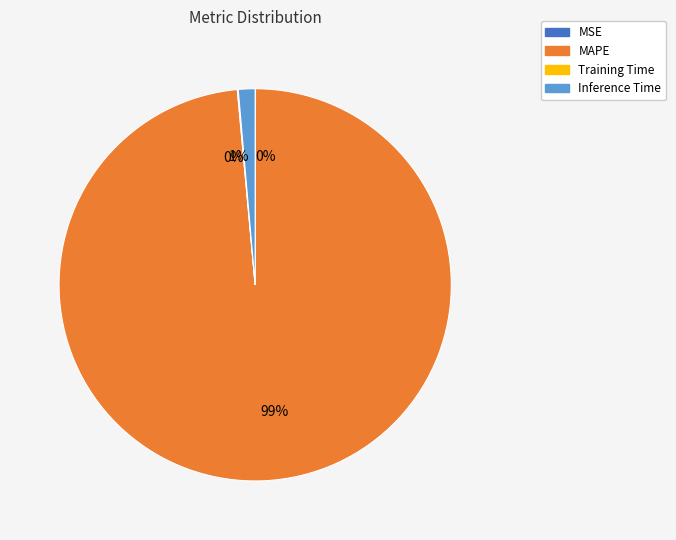

The Inference Time slice represents 1% of the pie. True or false?

True